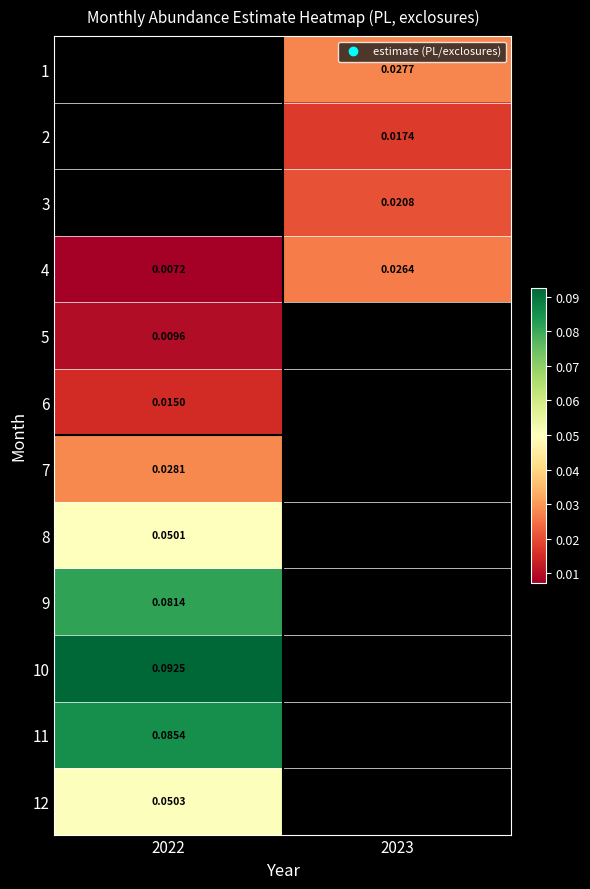

Count the number of data series in this chart.

12